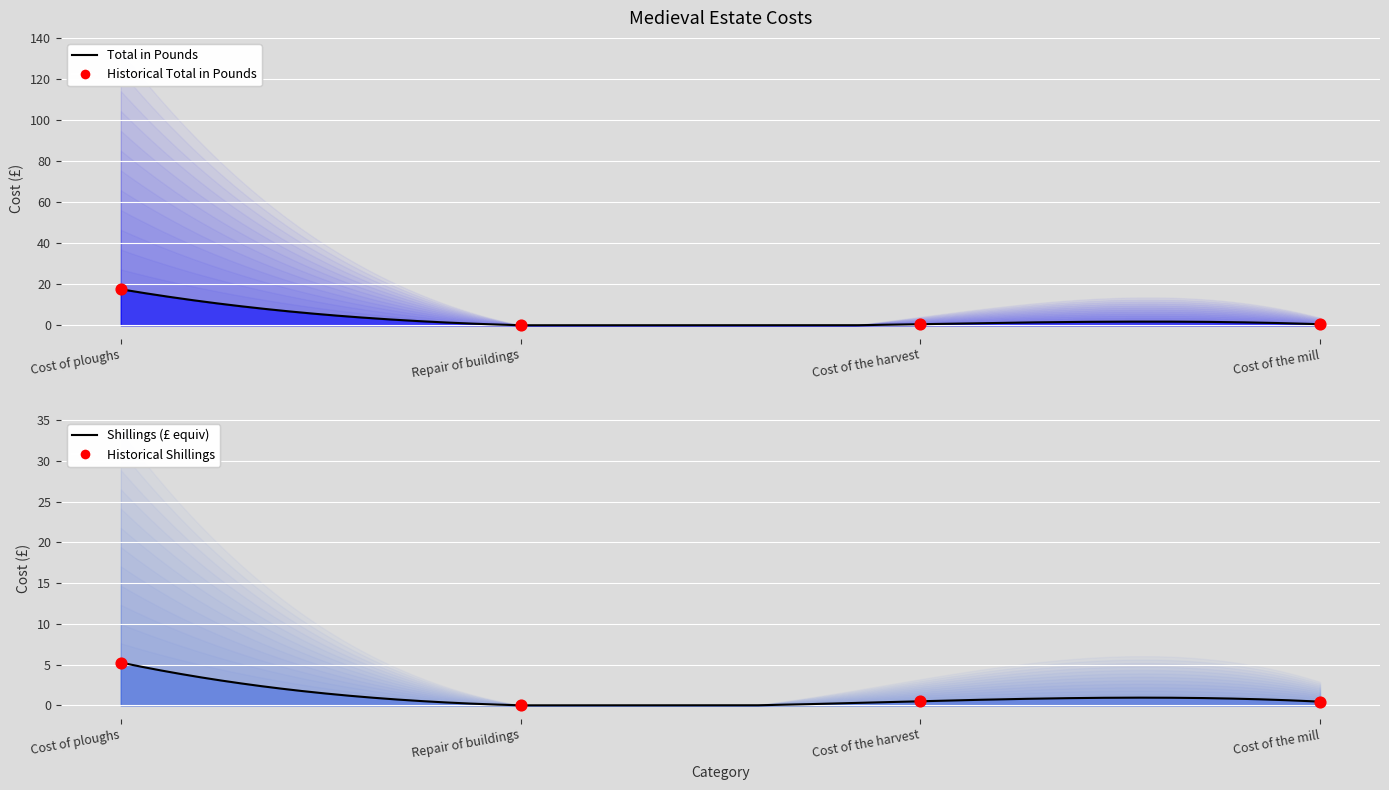

What is the total value across all series at Cost of the harvest?

1.0